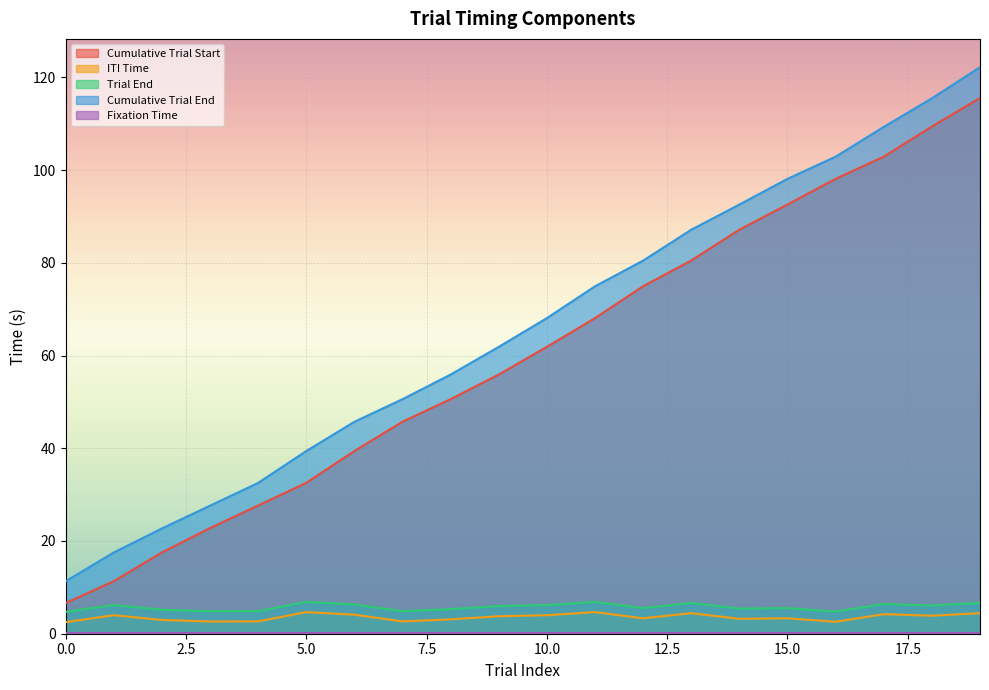

Which series has the widest spread of values?

Cumulative Trial End